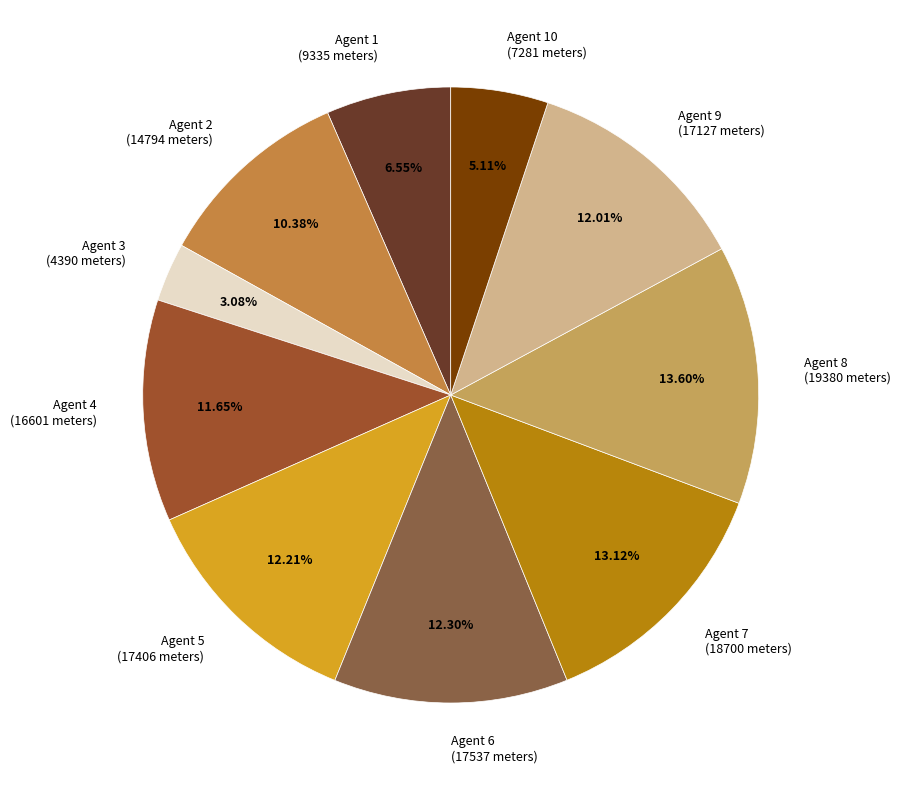

Is Agent 8 (19380 meters) the majority of the pie?

No